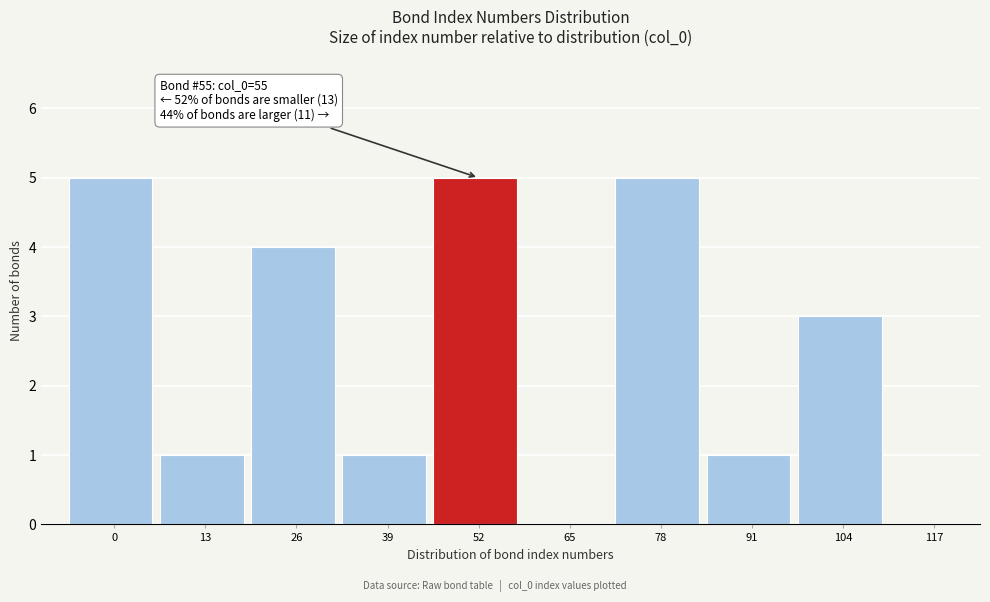

Reading left to right, list all the values displayed in this chart.

0=5	13=1	26=4	39=1	52=5	65=0	78=5	91=1	104=3	117=0